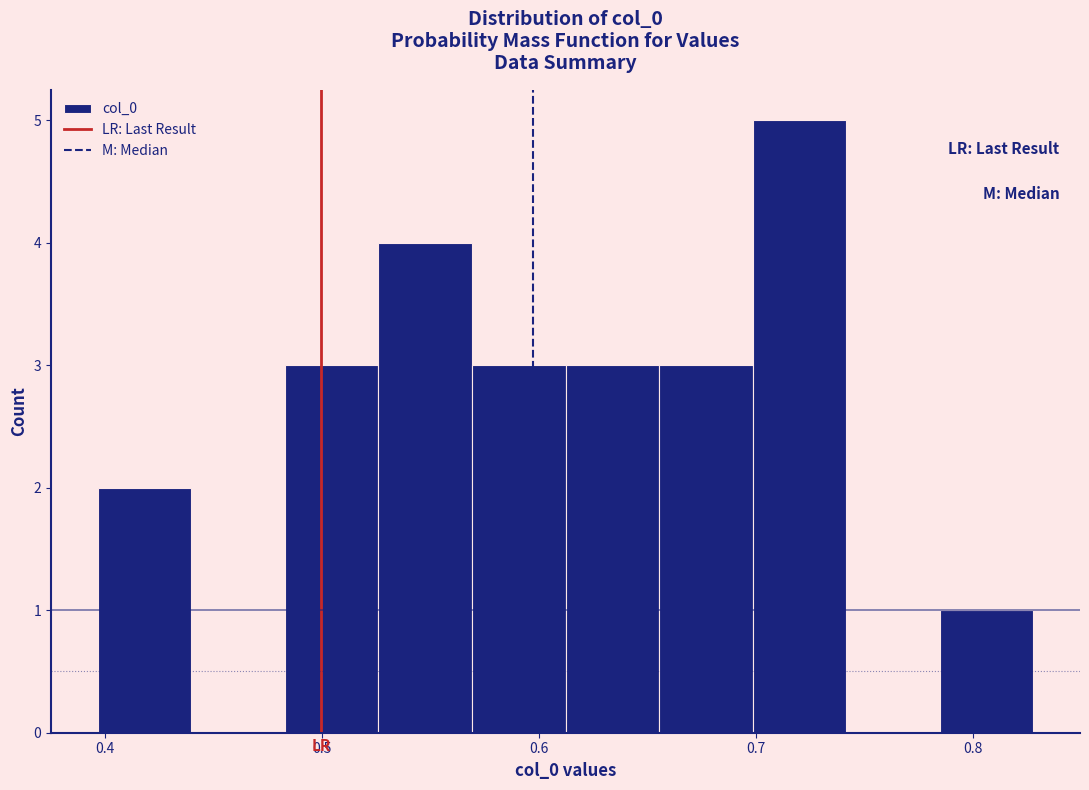

Over which range of the x-axis is the bar tallest?

0.70 to 0.74